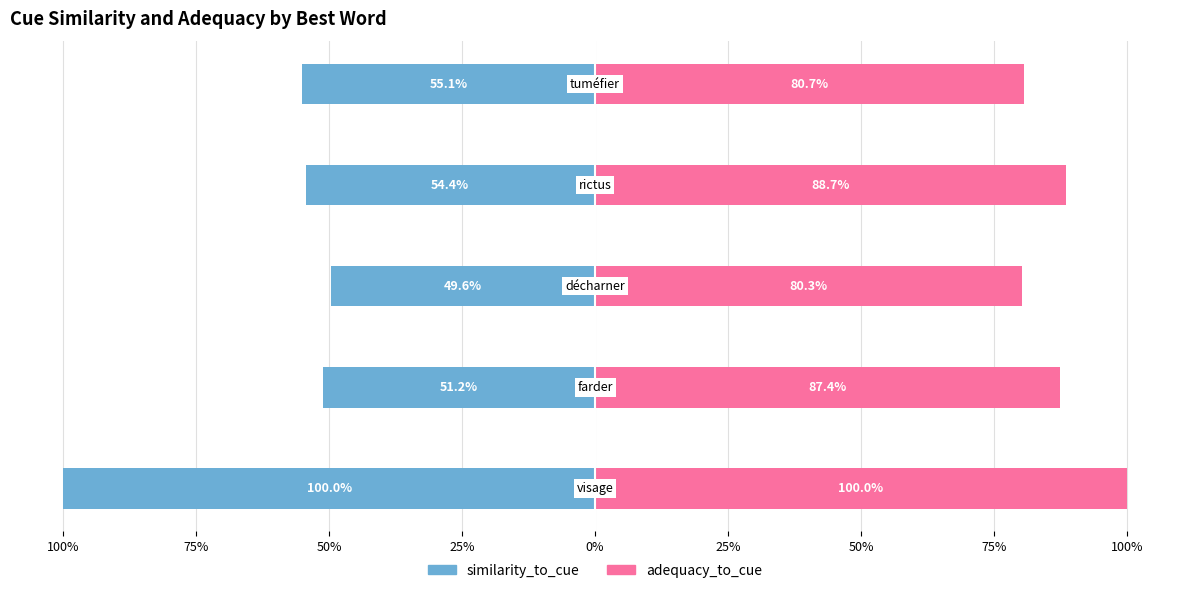

How many data points in adequacy_to_cue are less than 87?

2